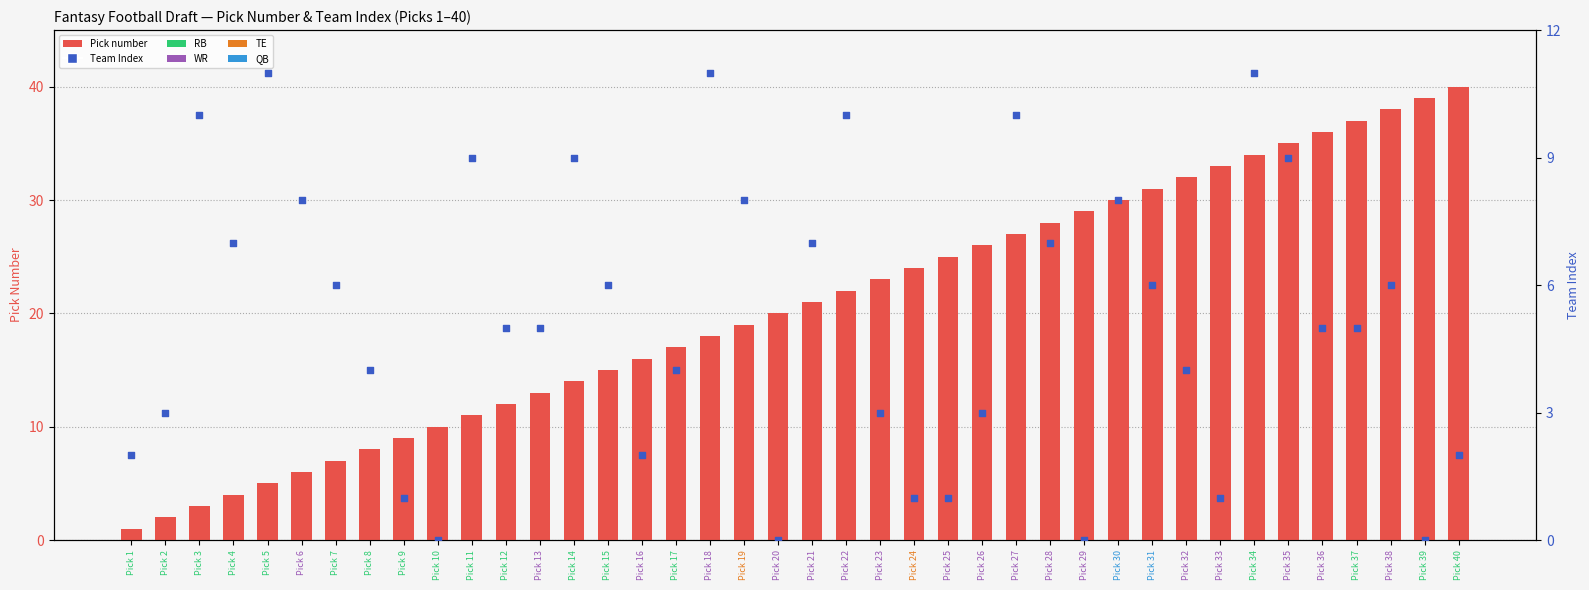

Which series reaches the minimum Y coordinate?

Team Index